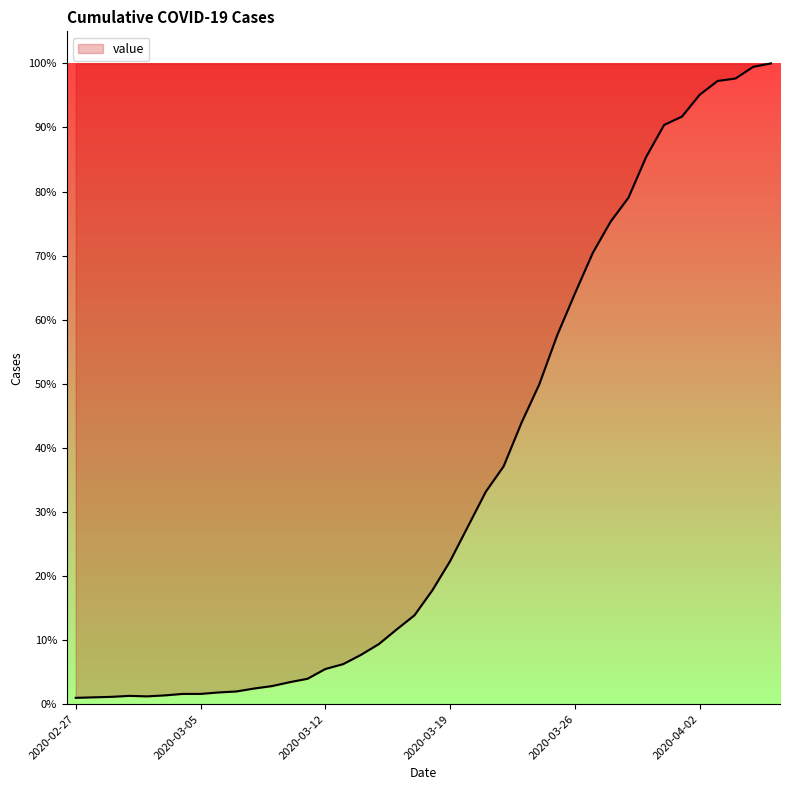

At which category does the chart reach its peak across all series?

2020-04-06